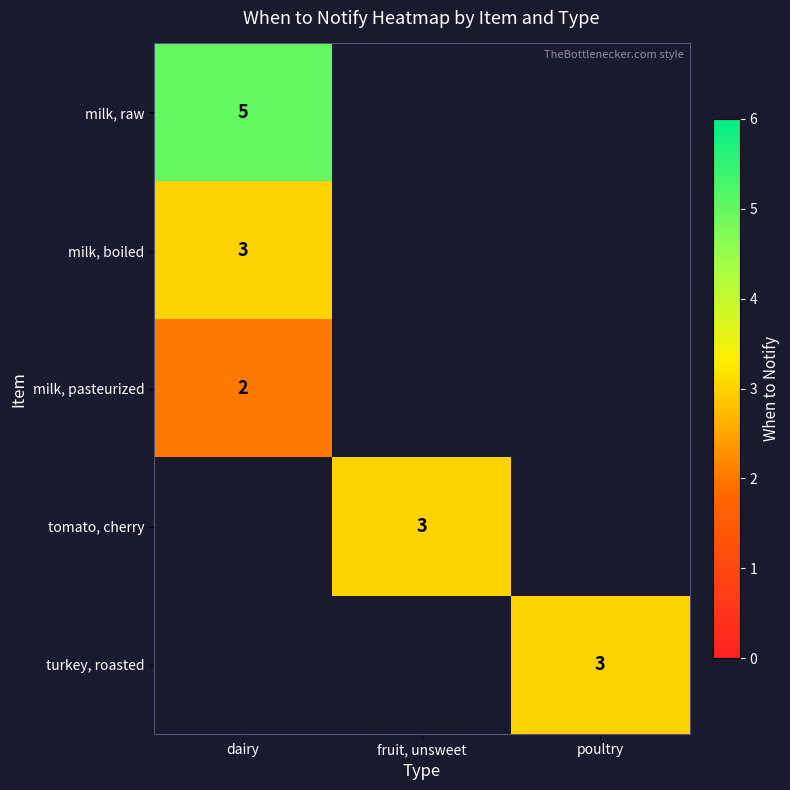

What is the maximum value shown in the chart?

5.0